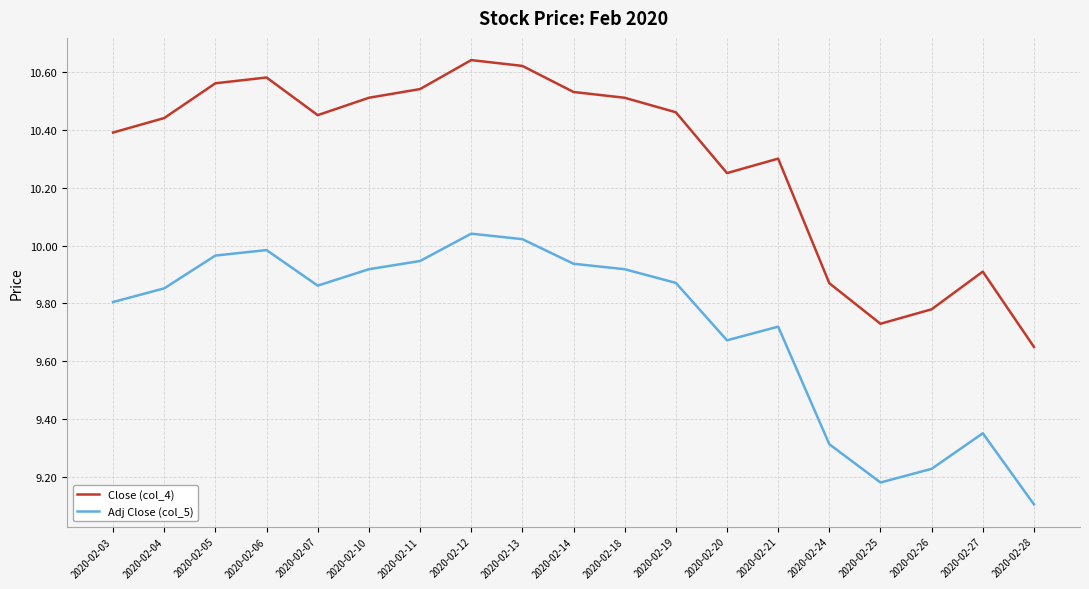

What is the lowest value of the Adj Close (col_5) series?

9.1